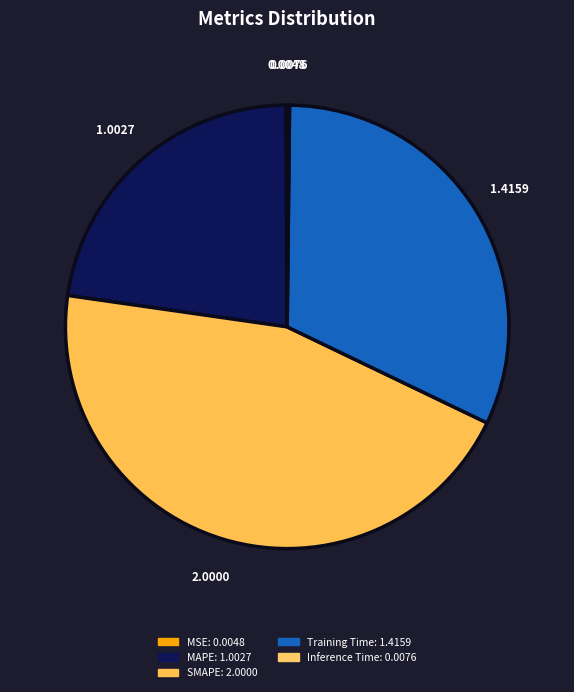

Rank the categories by value from lowest to highest.

MSE, Inference Time, MAPE, Training Time, SMAPE